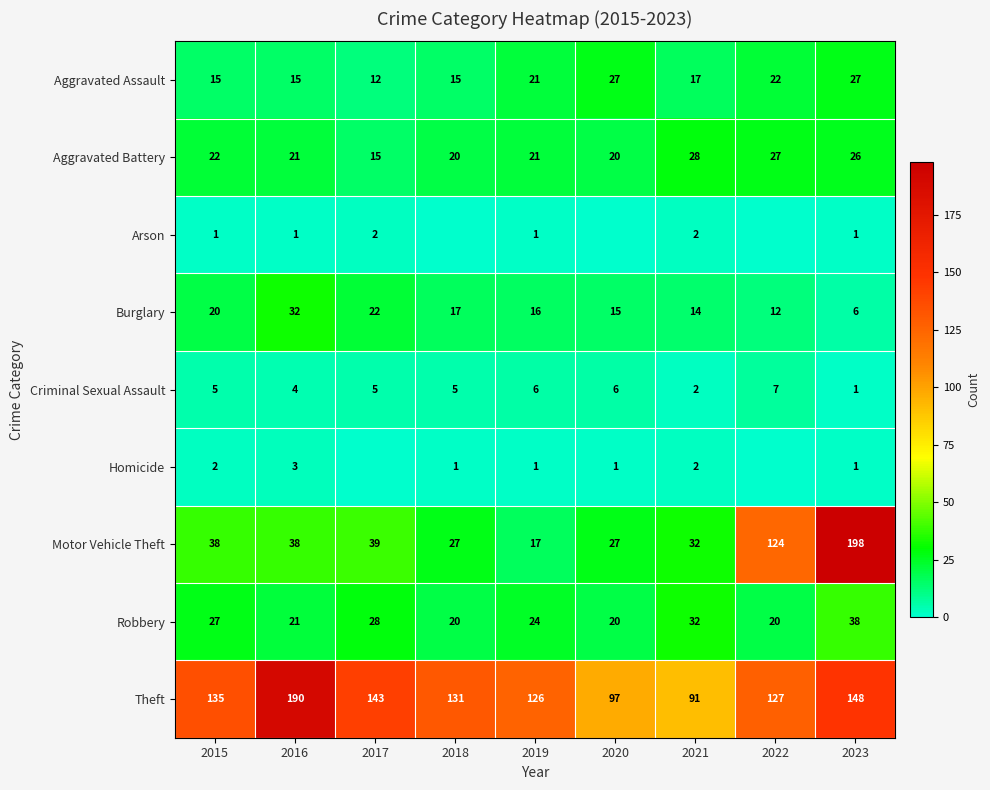

At how many categories does at least one series exceed 43?

9